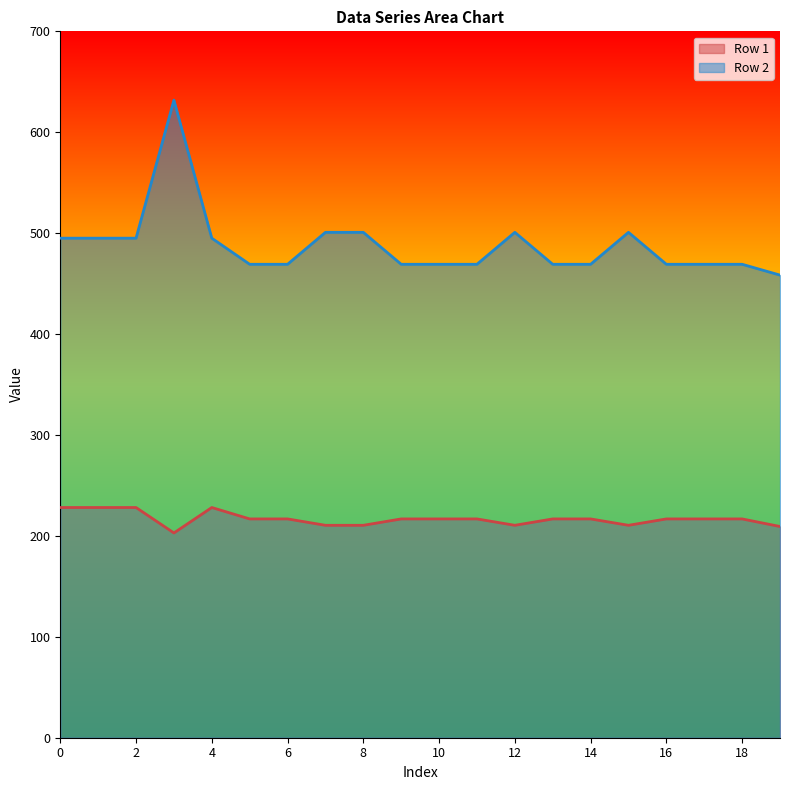

What is the sum of the Row 1 values at 19 and 2?

437.4